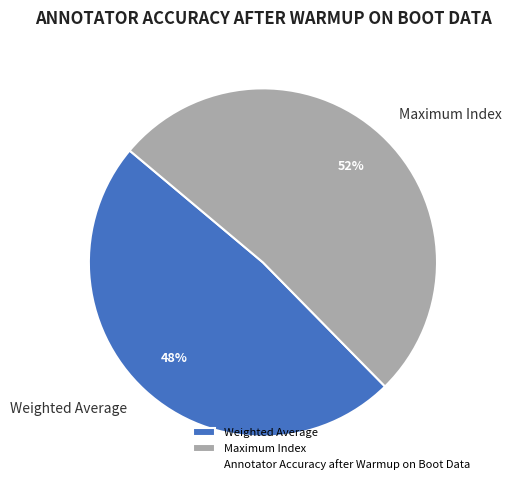

True or false: Weighted Average accounts for 48% of the total.

True